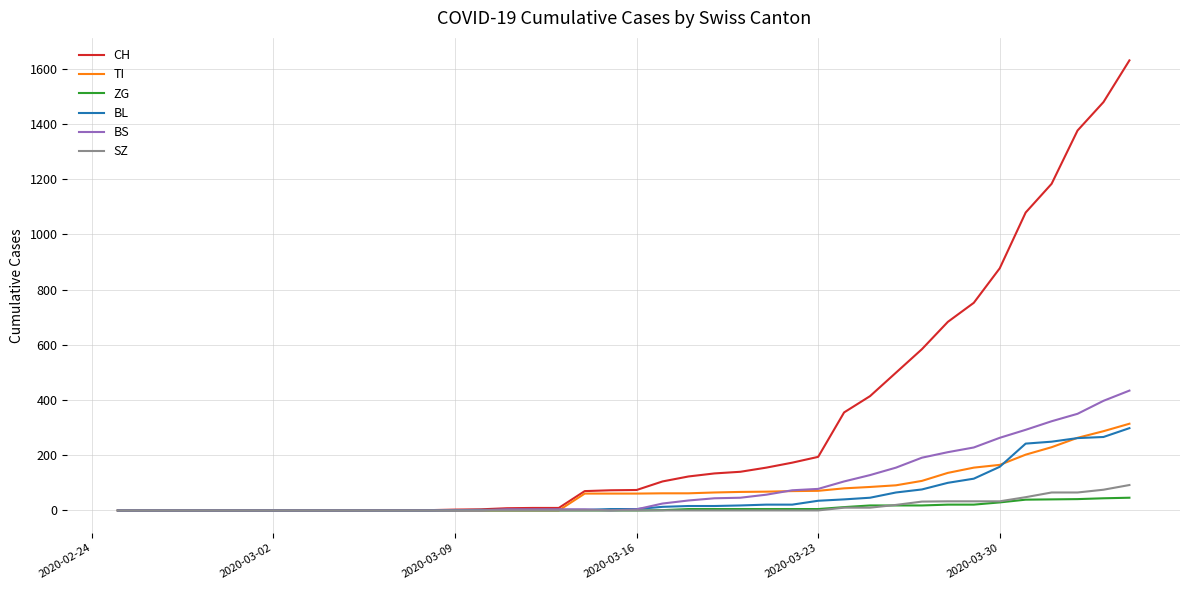

What is the highest value of the SZ series?

92